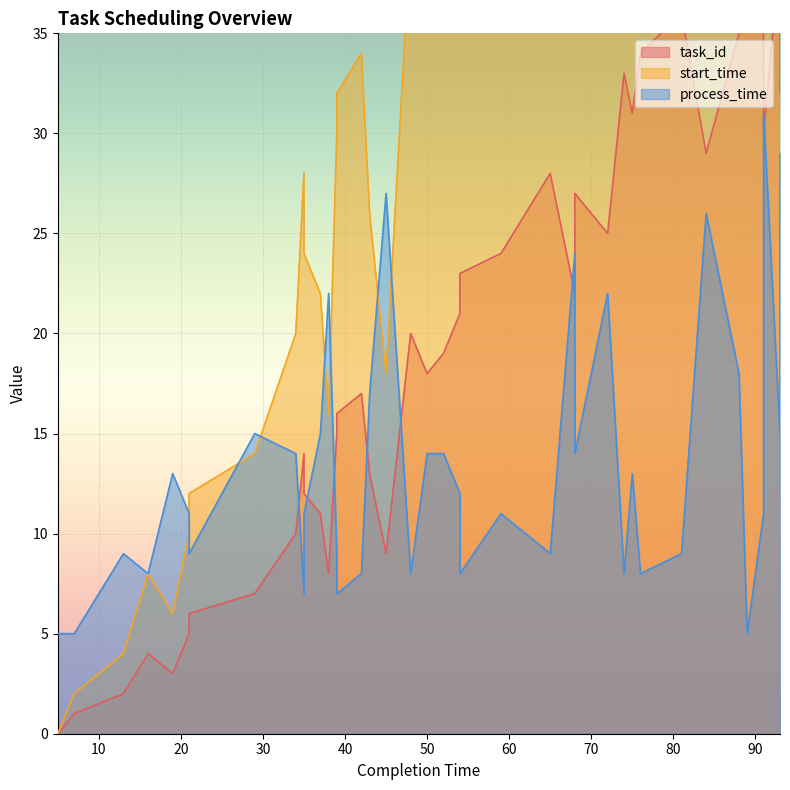

At which category does process_time reach its first local peak?

13